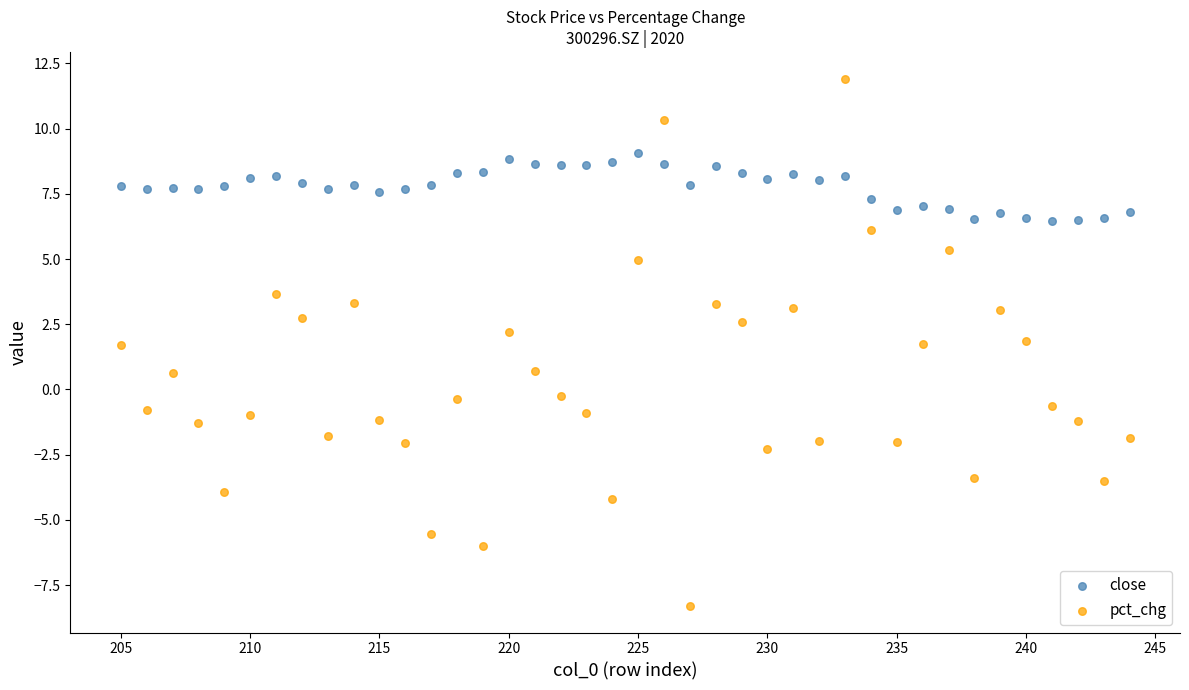

What are all the series names shown in the legend?

close, pct_chg